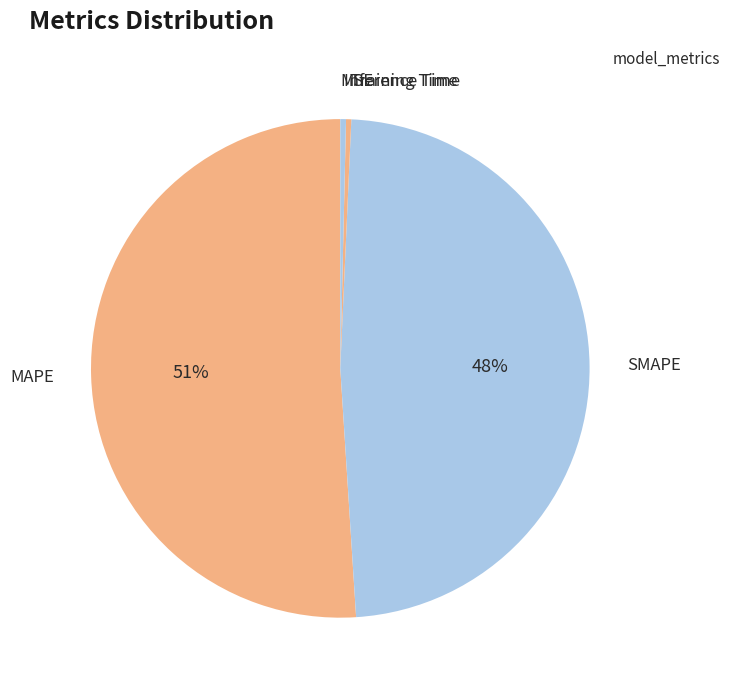

To the nearest percent, what portion does SMAPE represent?

48%